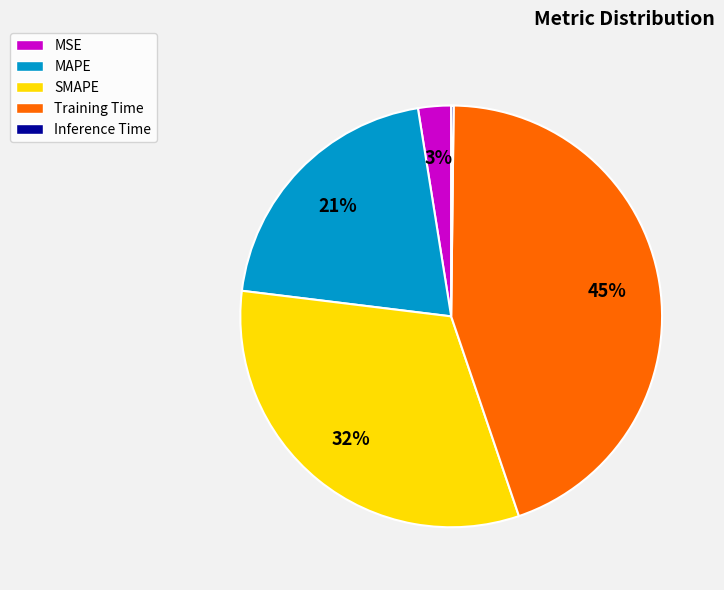

The Training Time slice represents 34% of the pie. True or false?

False